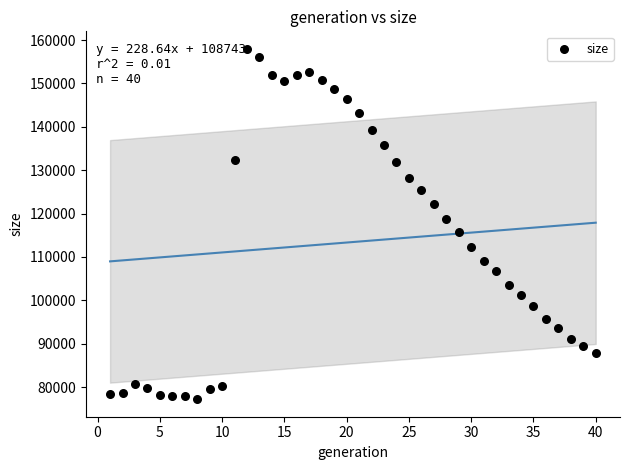

What is the range of X values (max minus min)?

39